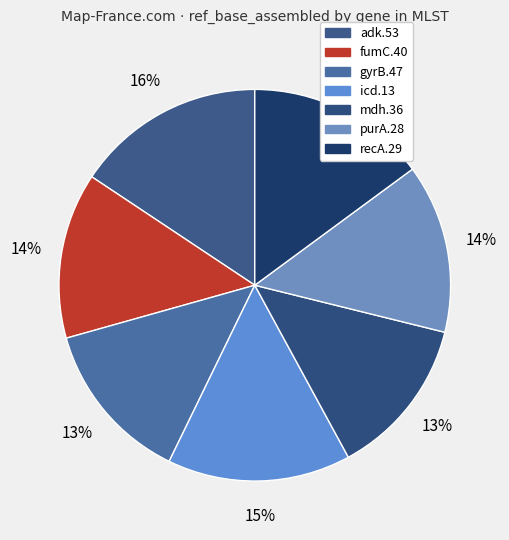

True or false: recA.29 accounts for 15% of the total.

True